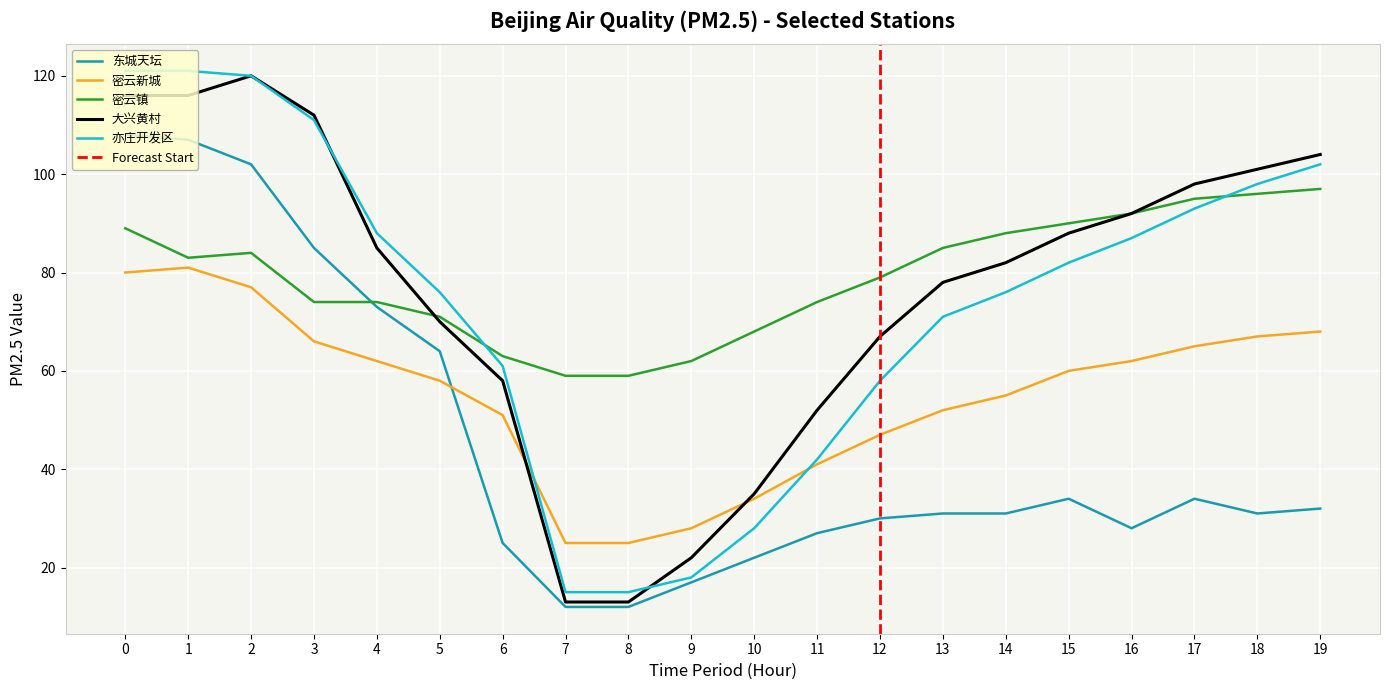

What is the smallest value displayed?

12